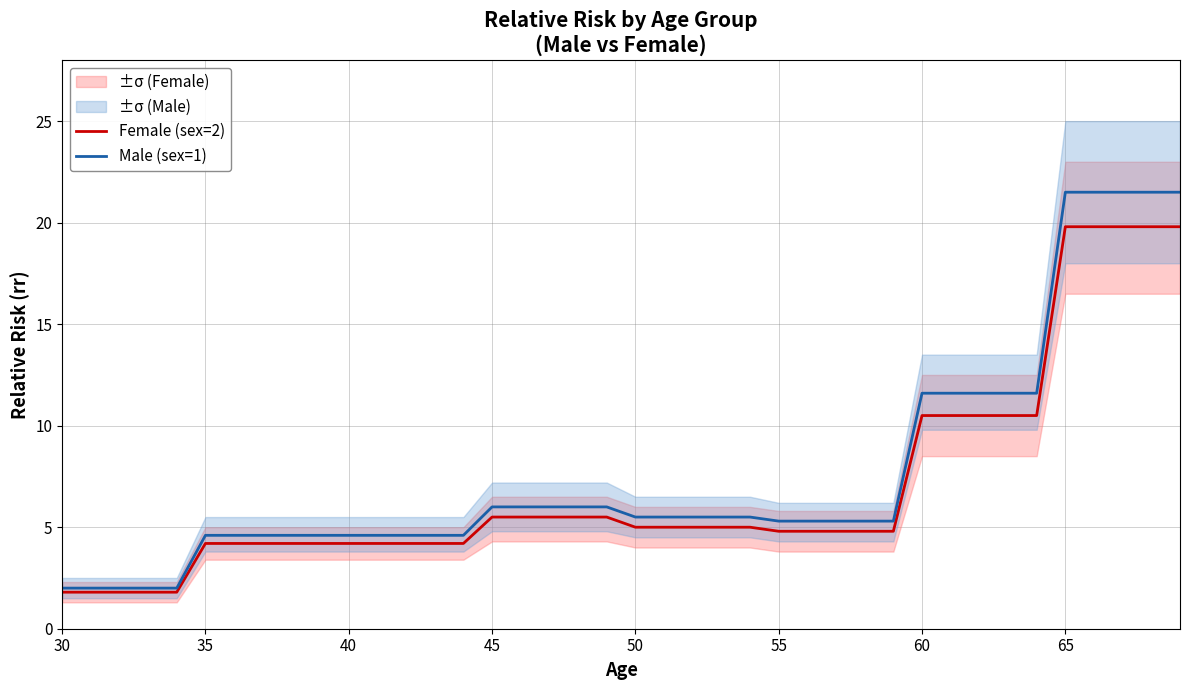

What is the highest value of the Male (sex=1) series?

21.5